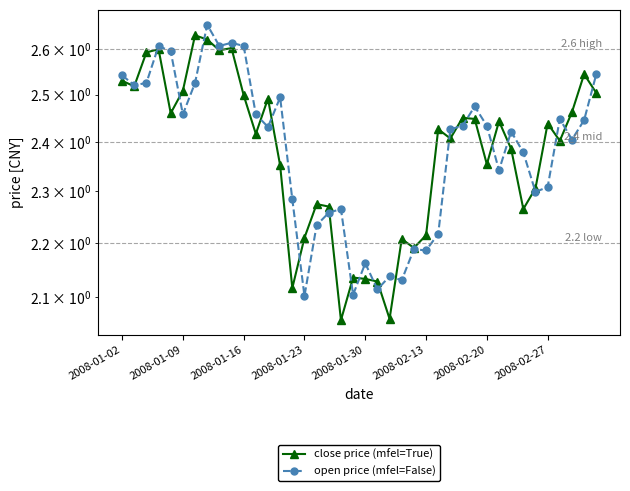

After their last crossing, which series has the higher values: close price (mfel=True) or open price (mfel=False)?

open price (mfel=False)